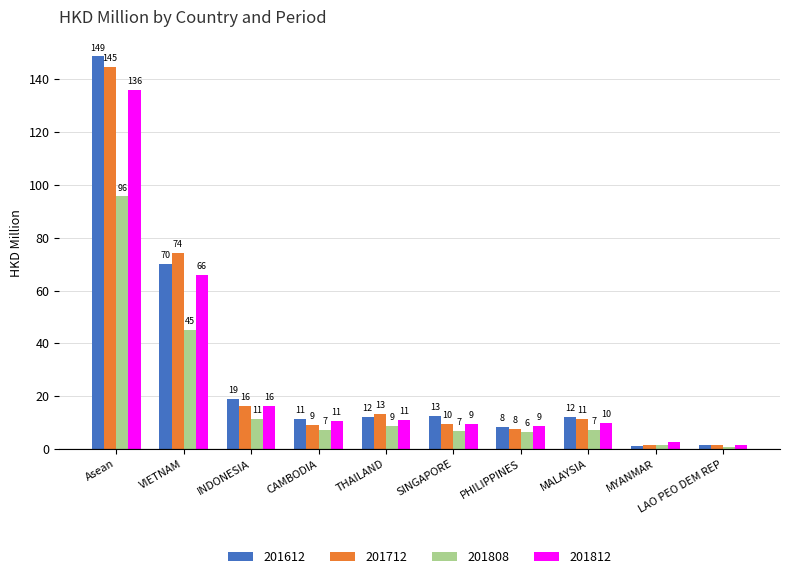

How many groups of bars are there?

10